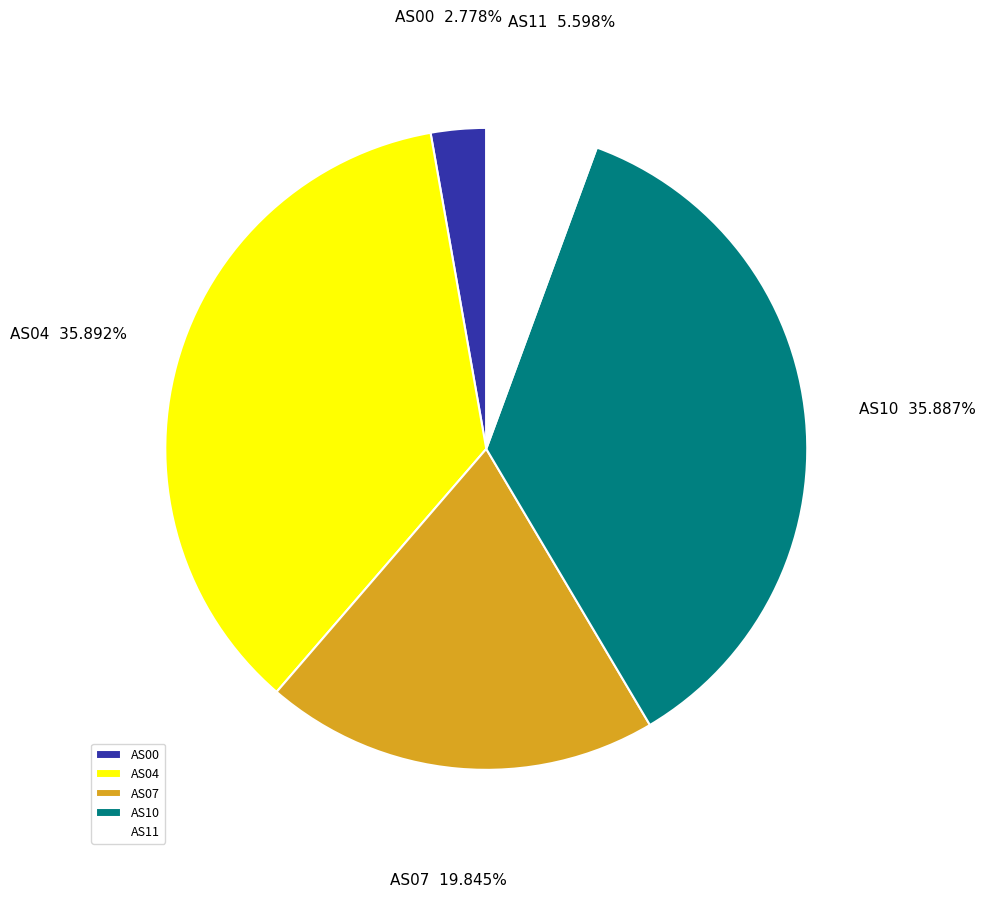

Between AS00 and AS04, which is larger?

AS04